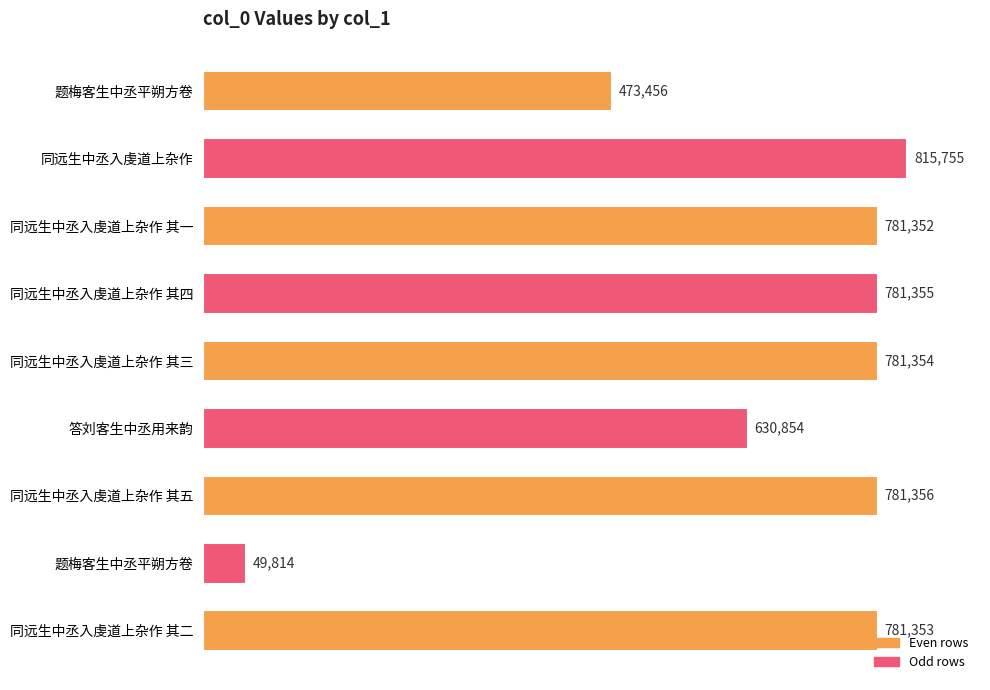

What is the difference between the maximum and minimum values?

765941